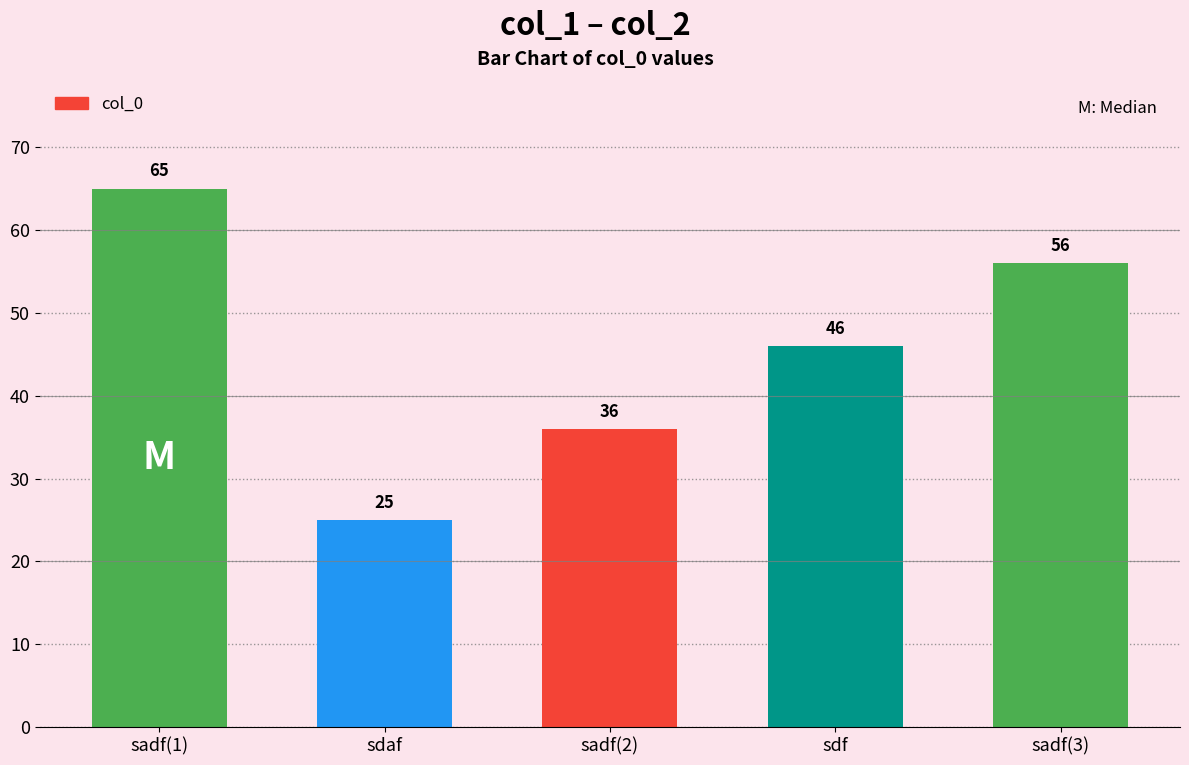

Reading left to right, what are all the values shown in this chart?

65	25	36	46	56